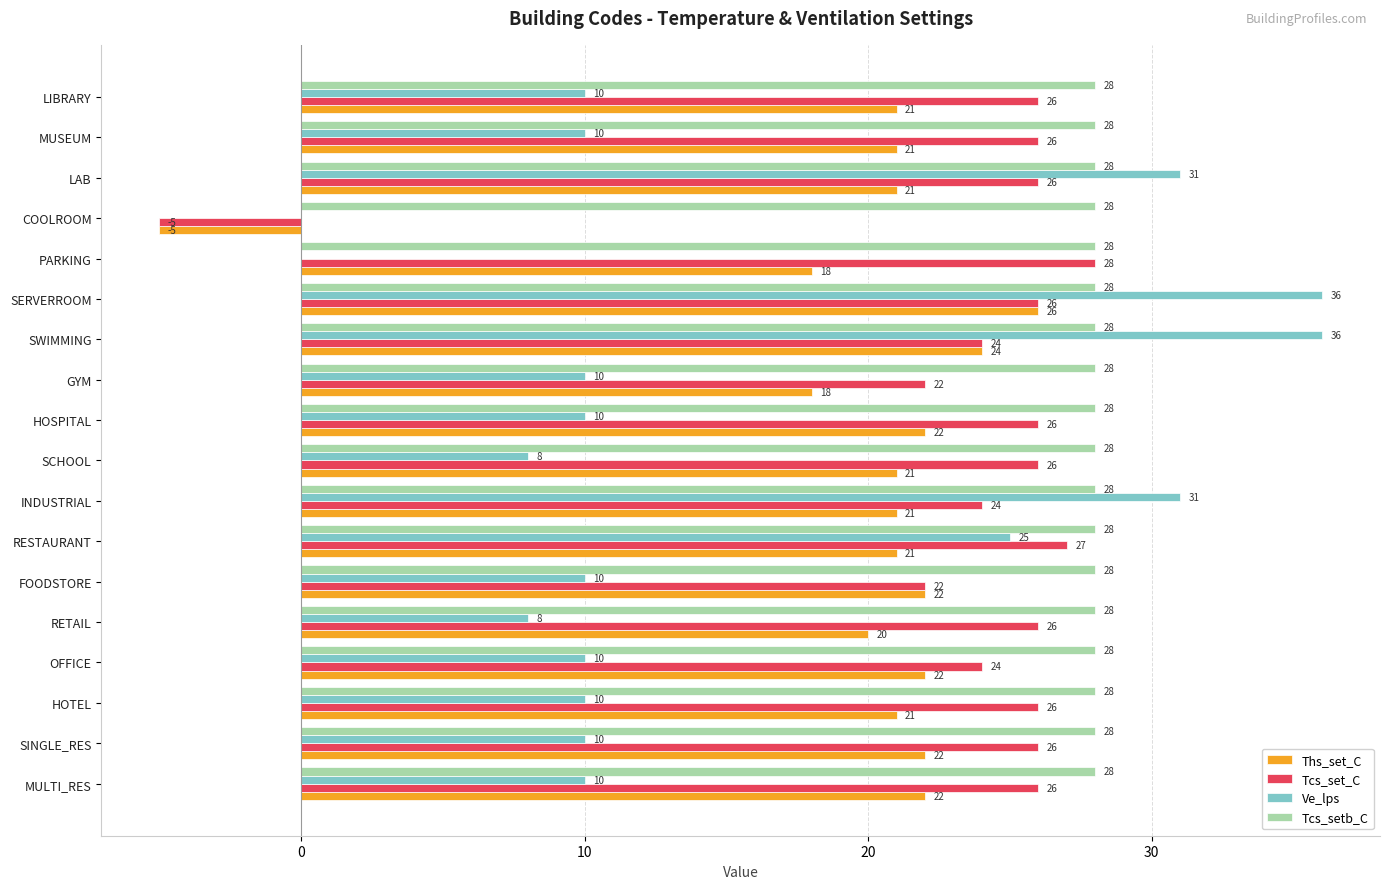

Which series has the largest total across all categories?

Tcs_setb_C